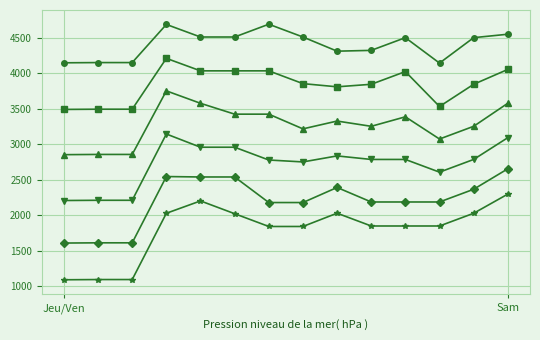

How many lines are shown in the chart?

6